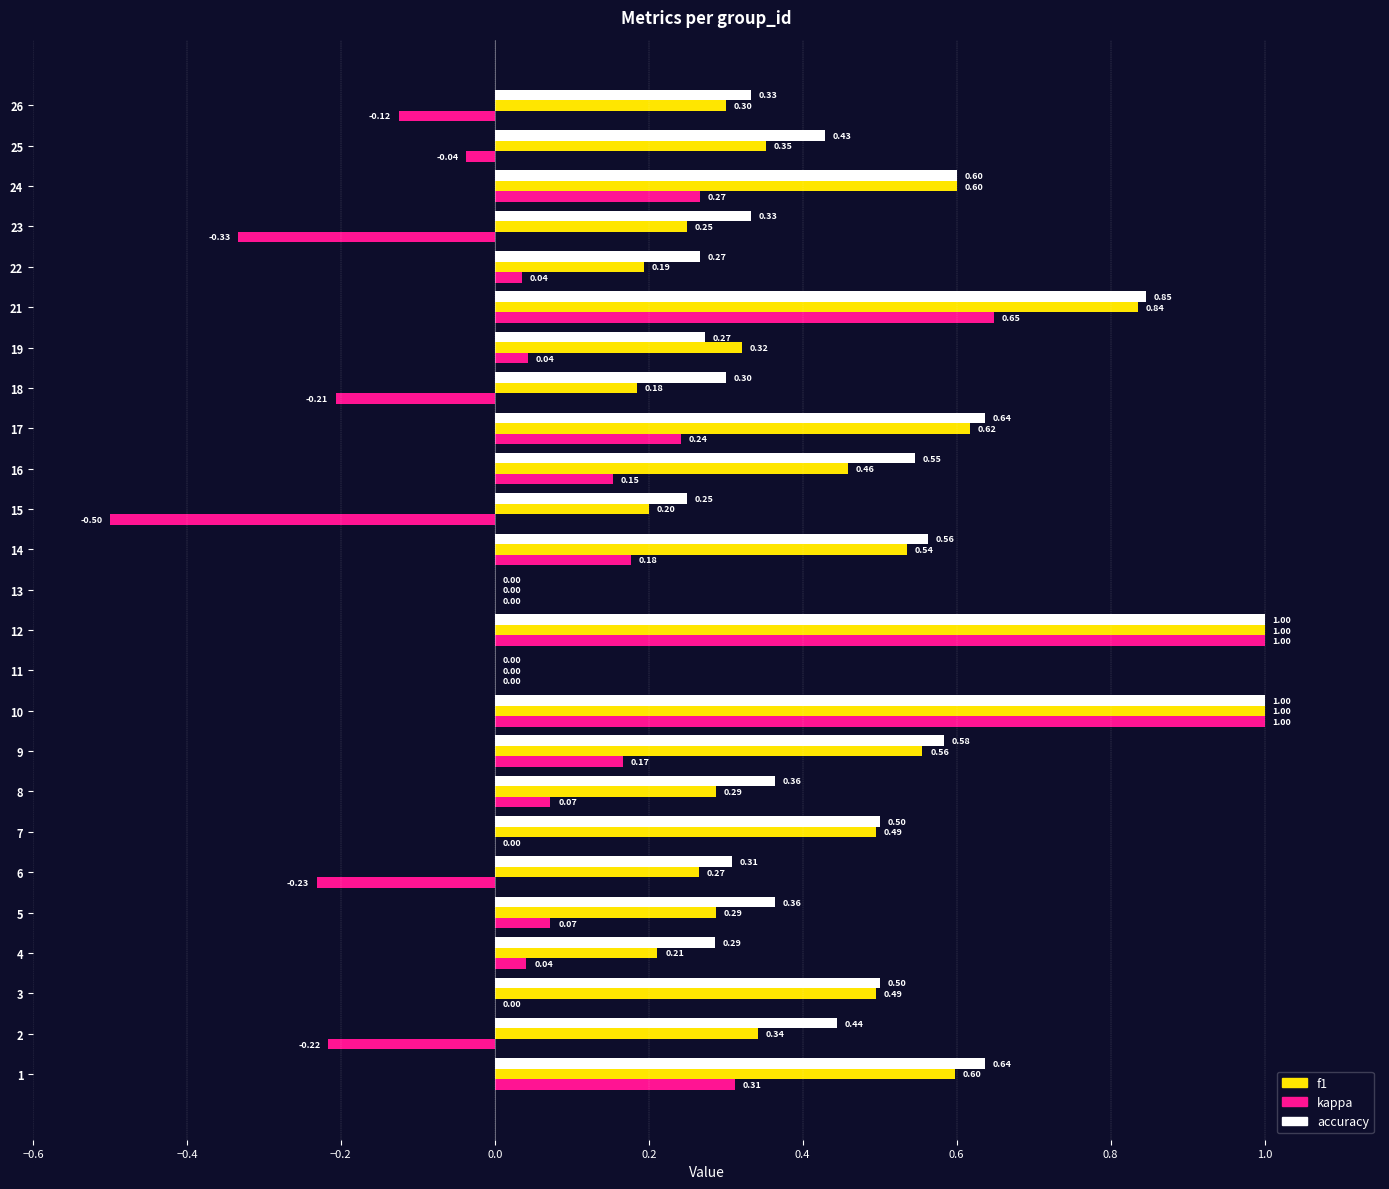

What is the sum of the kappa values at 19 and 17?

0.3